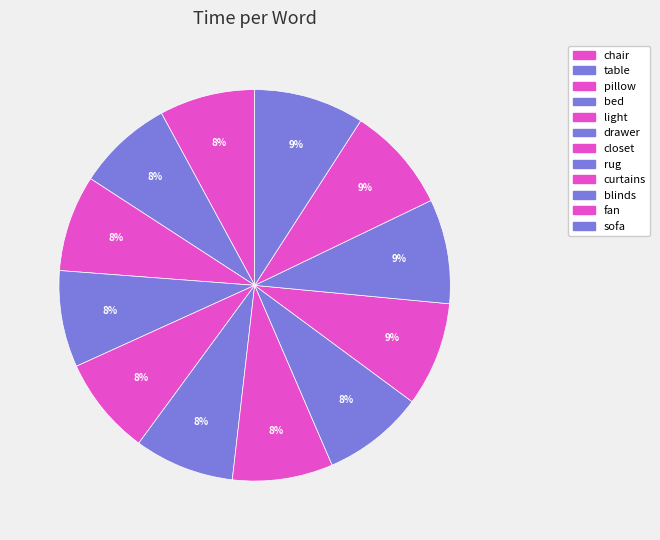

The bed slice represents 1% of the pie. True or false?

False